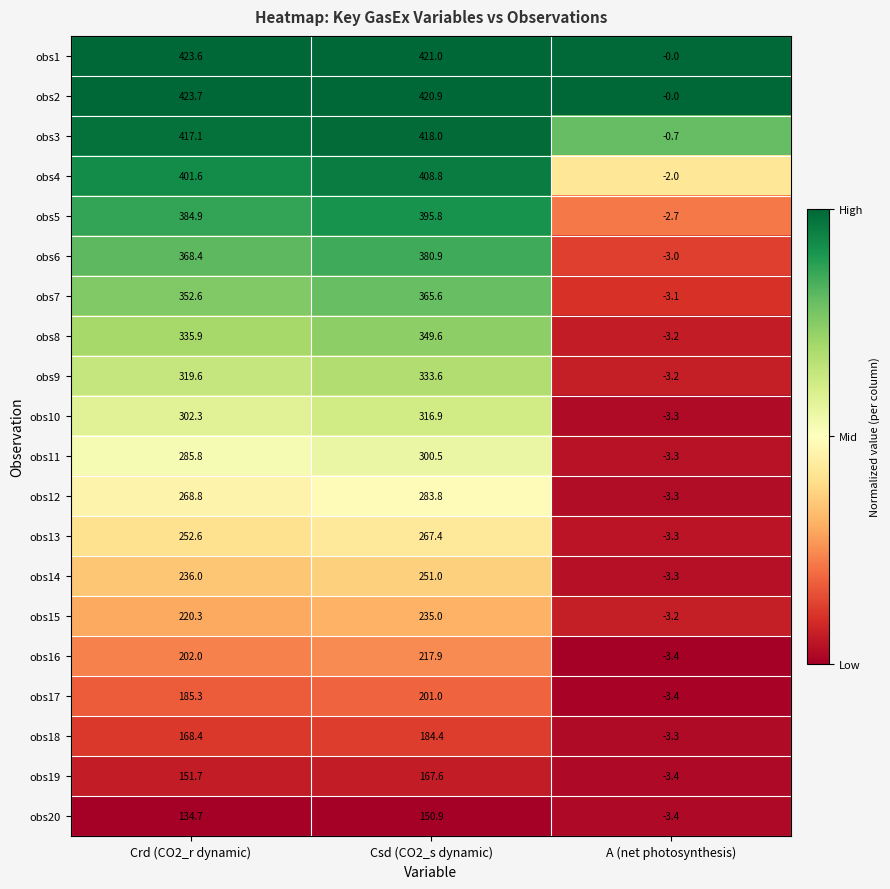

At which category is the sum across all series the highest?

Csd (CO2_s dynamic)